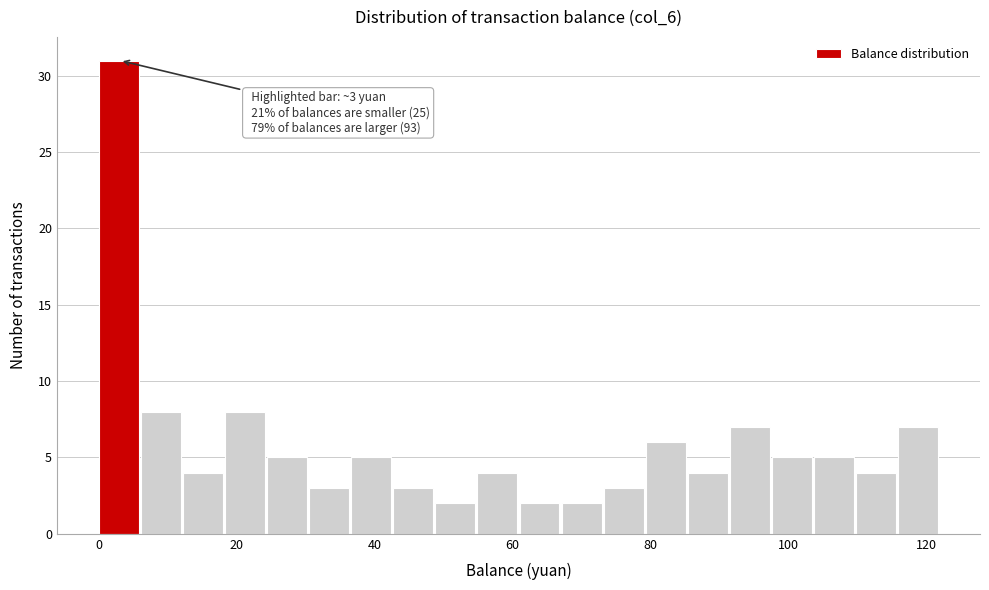

Around what value on the x-axis is the tallest bar? Give the approximate position of its centre, as read against the axis.

2